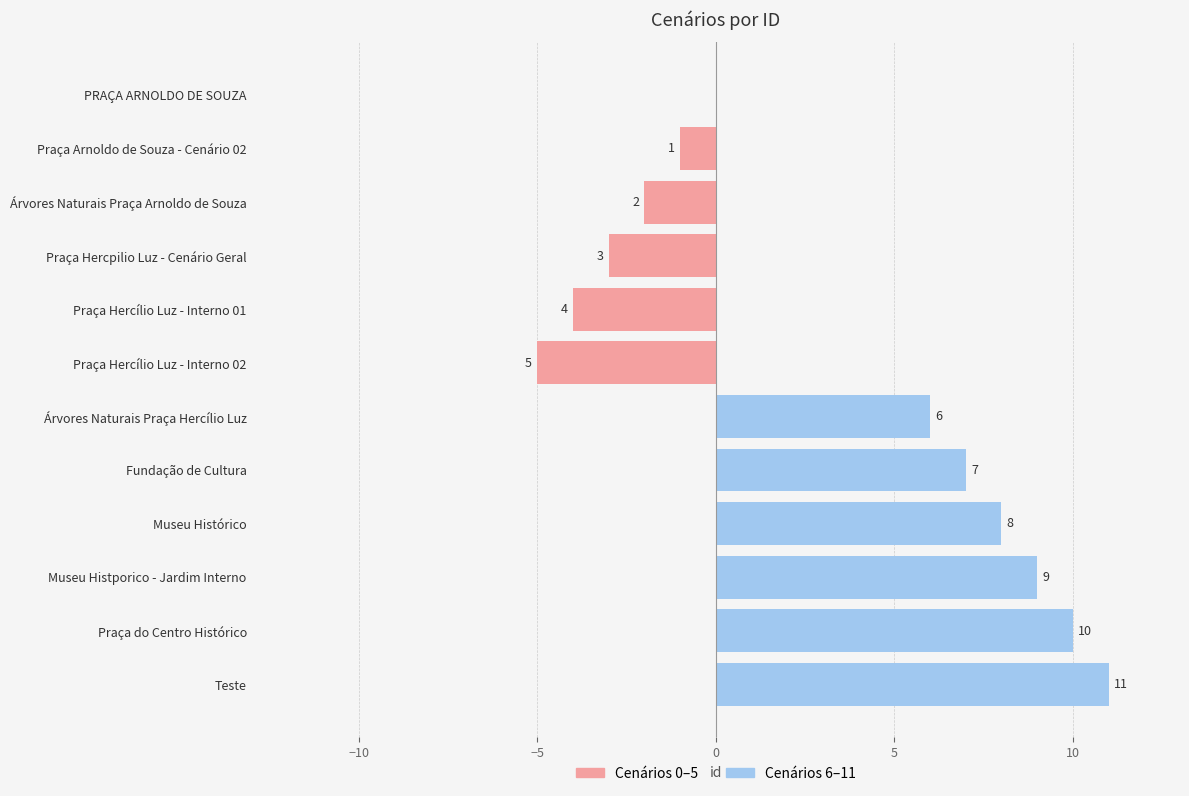

What is the difference between the maximum and second lowest values in the Cenários 0–5 series?

4